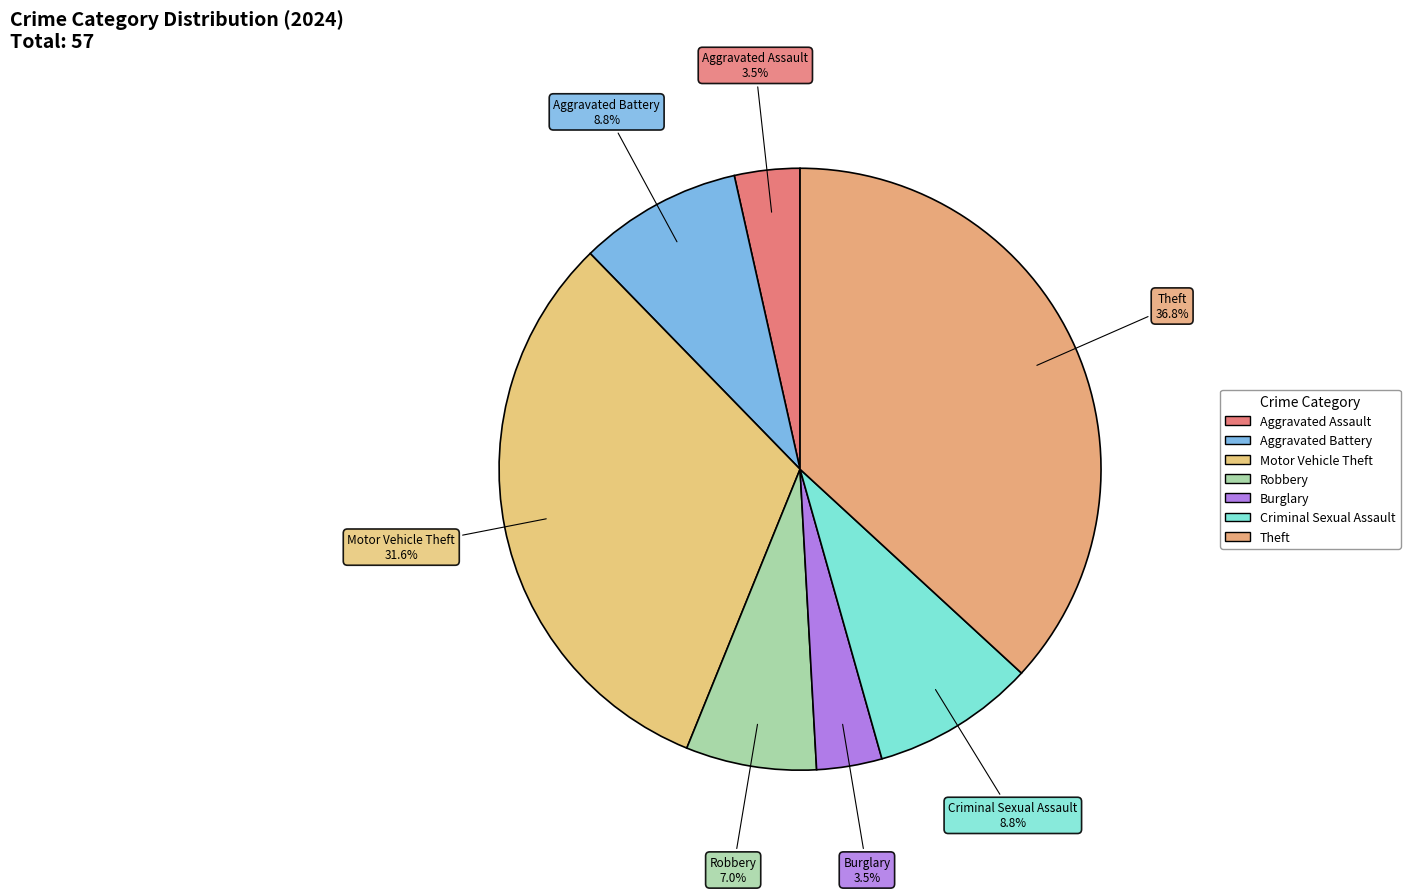

Which slice is the largest?

Theft